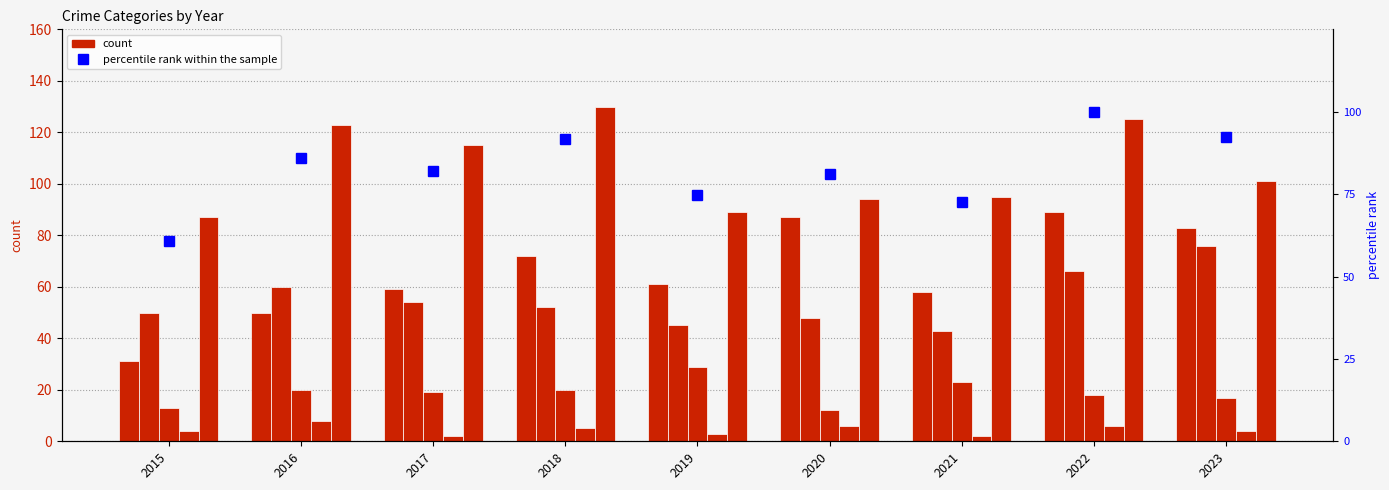

Which has a higher value, 2017 or 2022?

2022